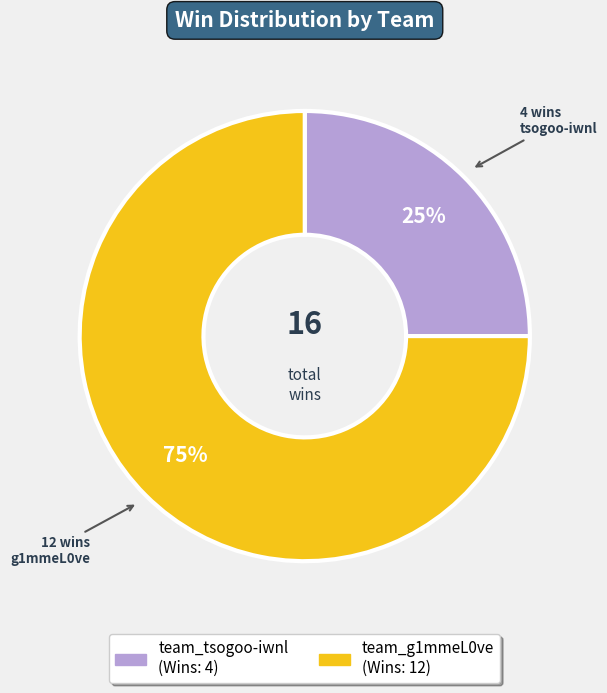

Rank the categories by value from lowest to highest.

team_tsogoo-iwnl, team_g1mmeL0ve